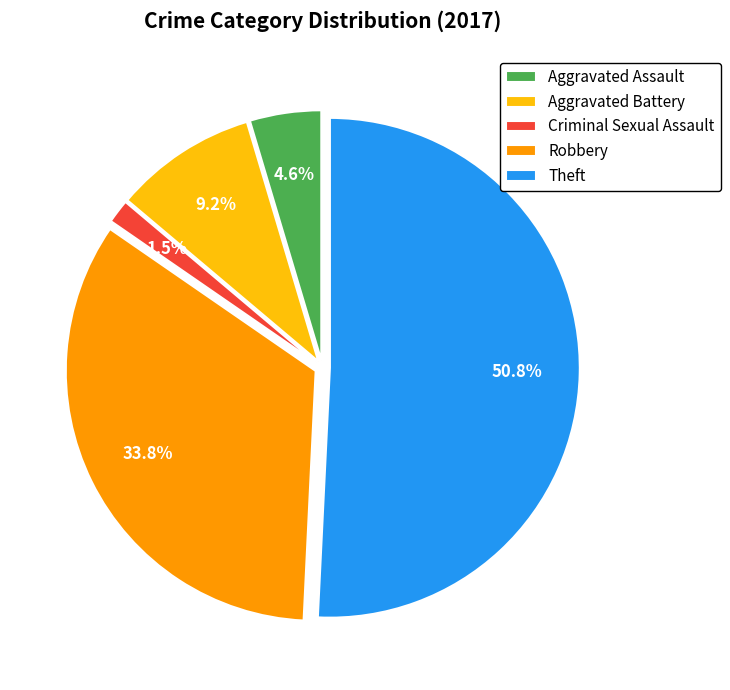

Which has a higher value, Criminal Sexual Assault or Aggravated Battery?

Aggravated Battery